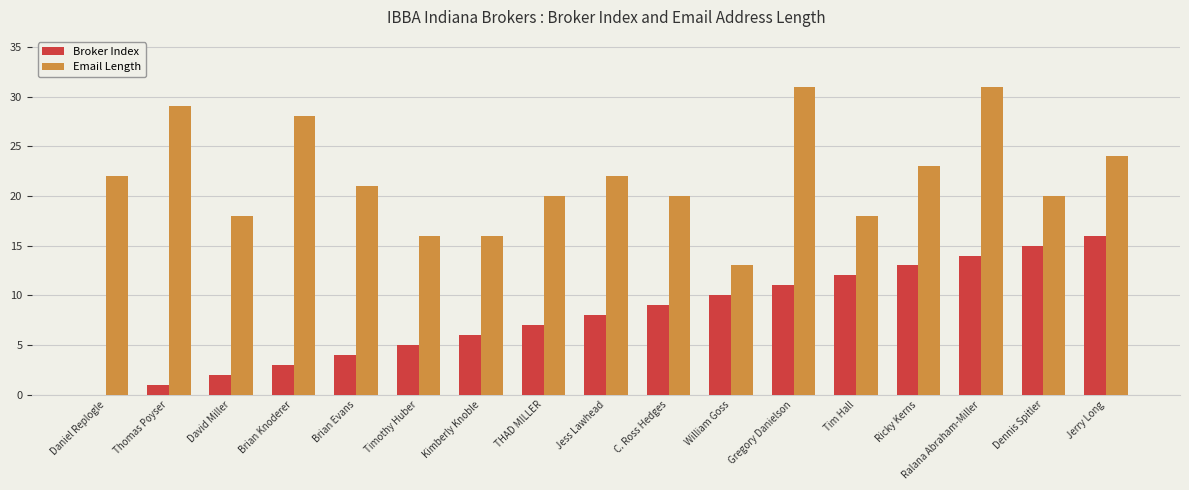

What is the greatest value displayed?

31